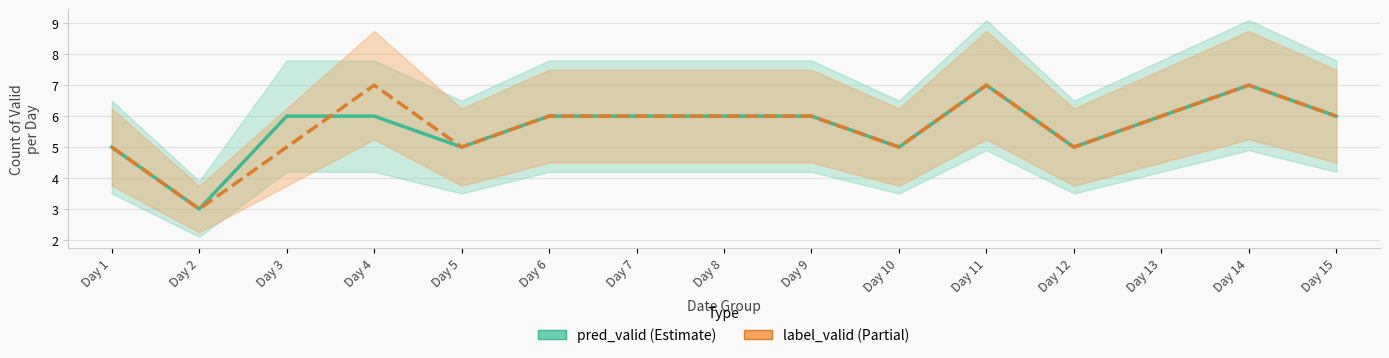

At which category does pred_valid reach its first local valley?

Day 2